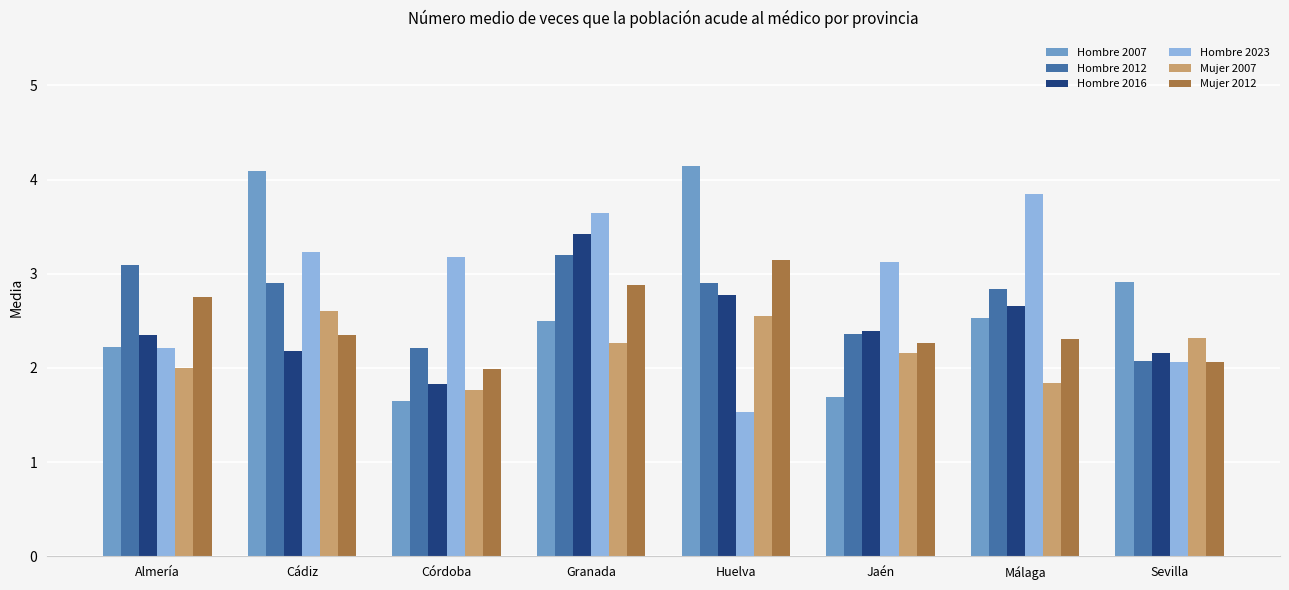

What is the difference between the maximum and minimum values in the Hombre 2023 series?

2.3